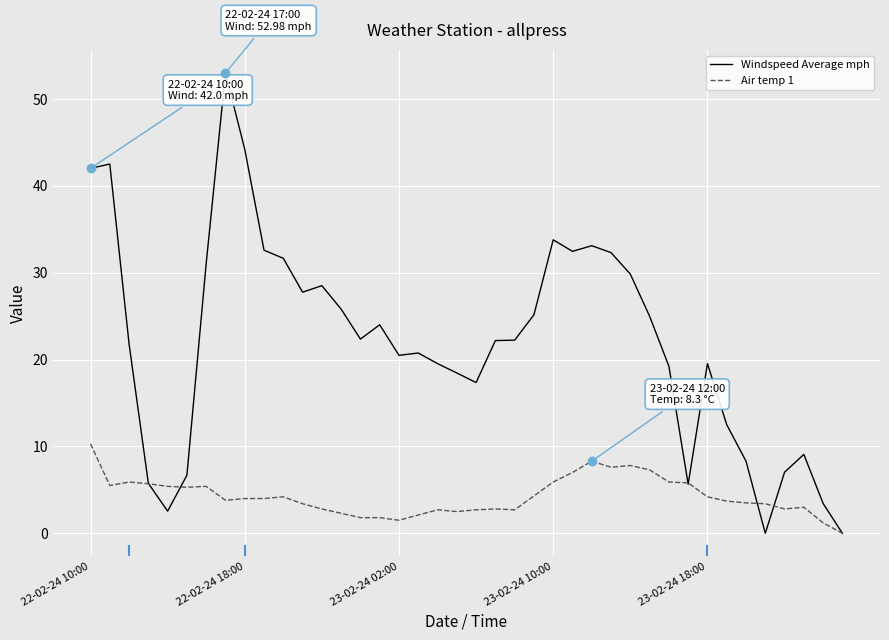

Which series has the widest spread of values?

Windspeed Average mph